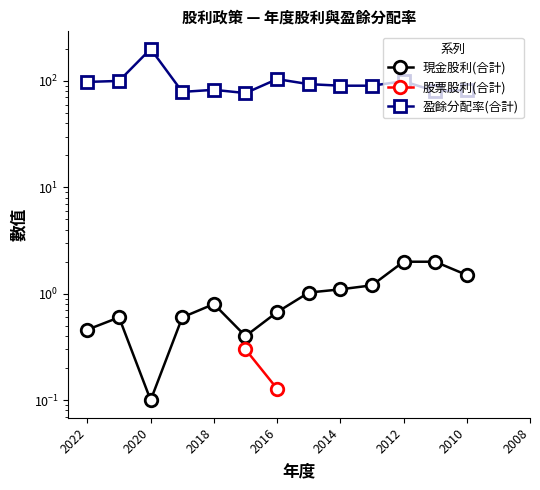

What is the value of the 盈餘分配率(合計) point at the 10th from the left?

90.2